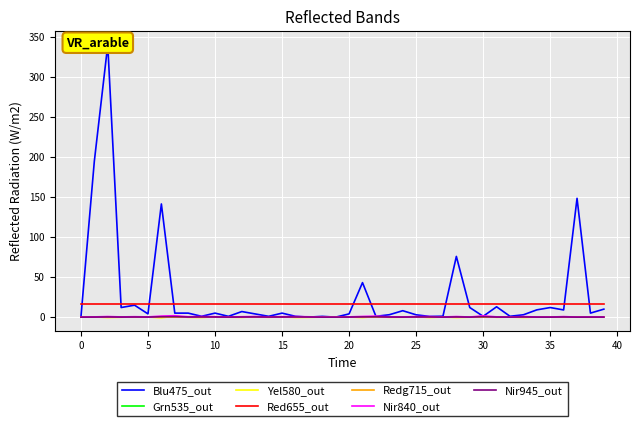

True or false: Redg715_out and Red655_out cross at least once.

False